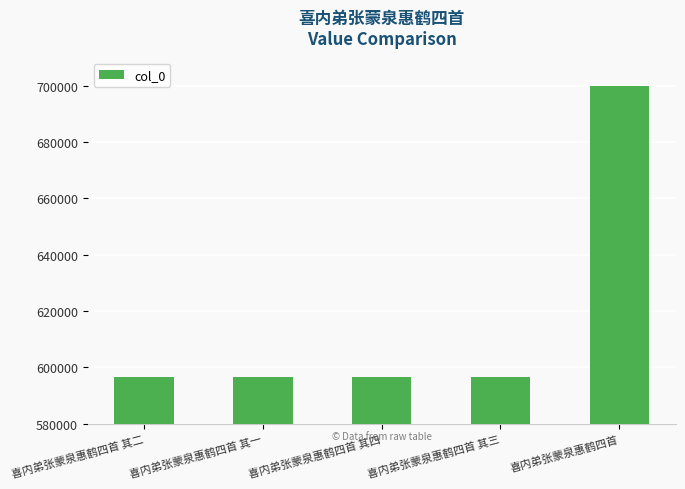

Is it true that the value at 喜内弟张蒙泉惠鹤四首 其一 is 827054?

False